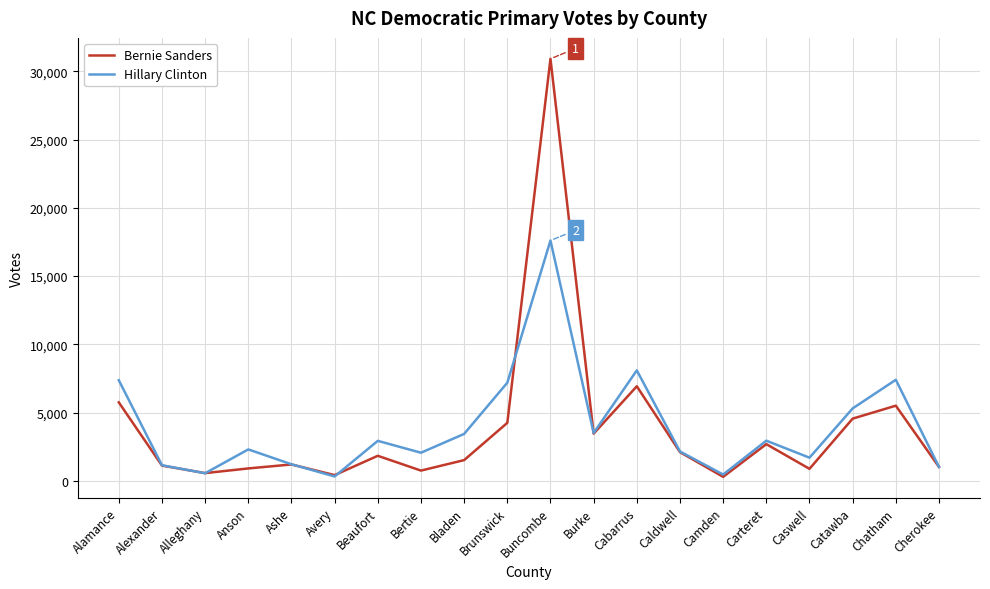

Is it true that Bernie Sanders equals 6931 at Cabarrus?

True